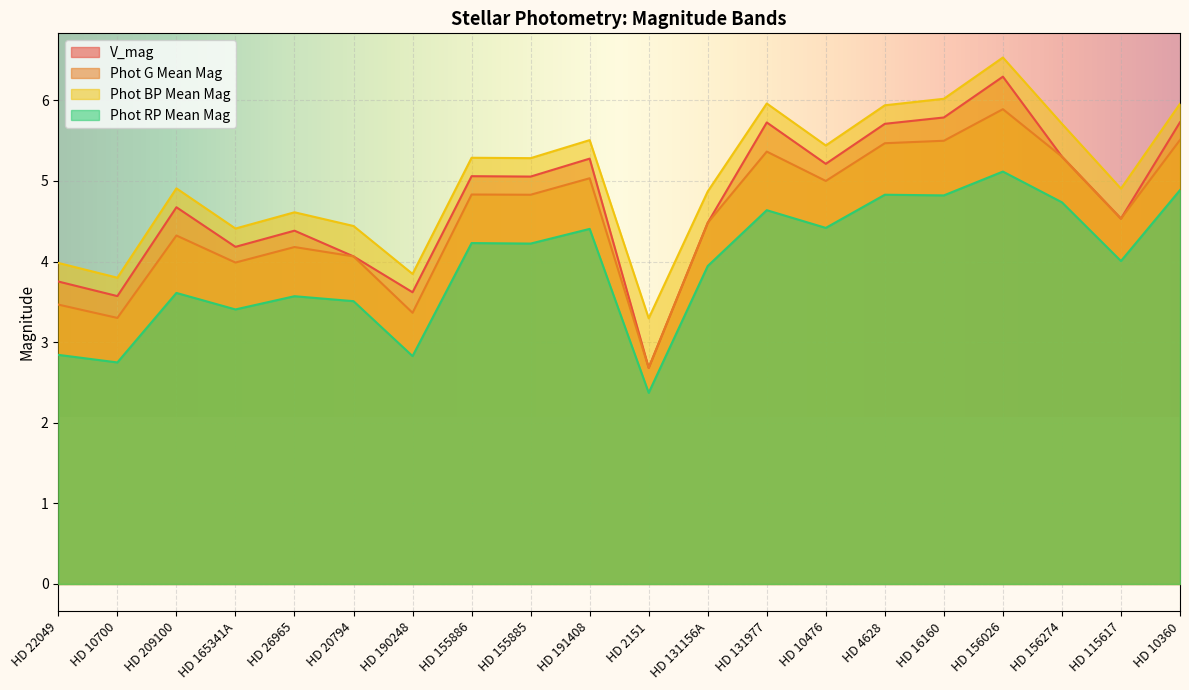

What is the sum of the Phot G Mean Mag values at HD 4628 and HD 26965?

9.6